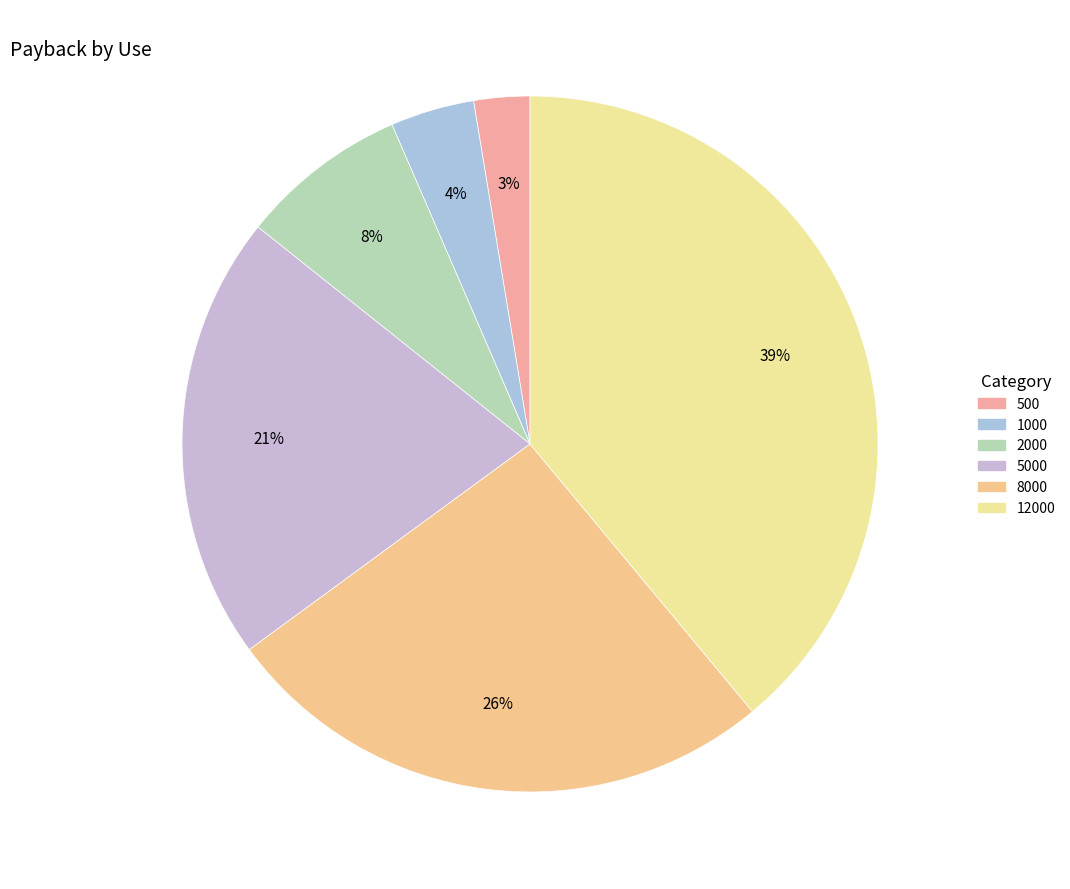

How many segments does this pie chart have?

6